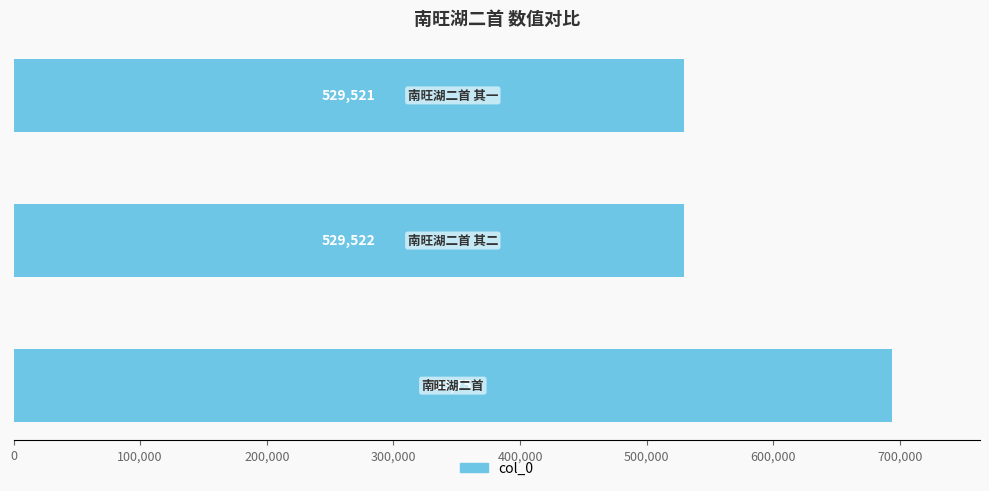

What is the smallest value displayed?

529521